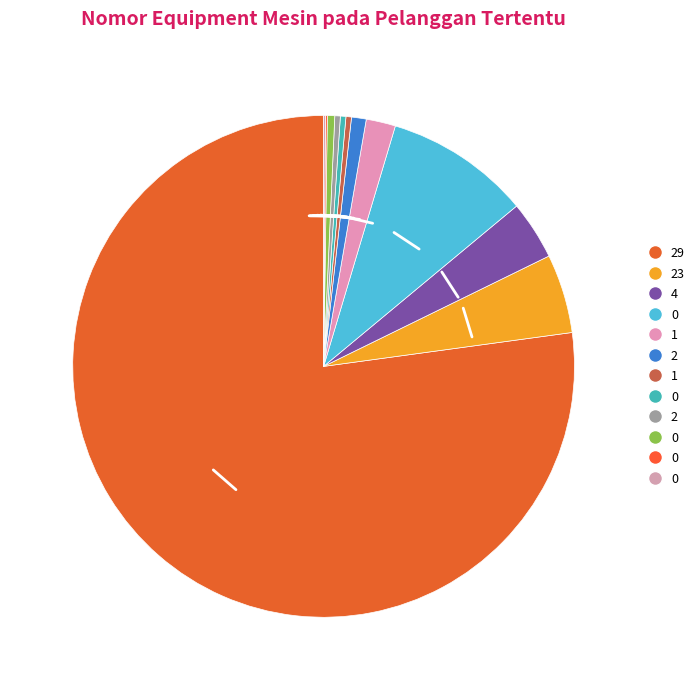

Which category has the biggest portion of the pie?

29